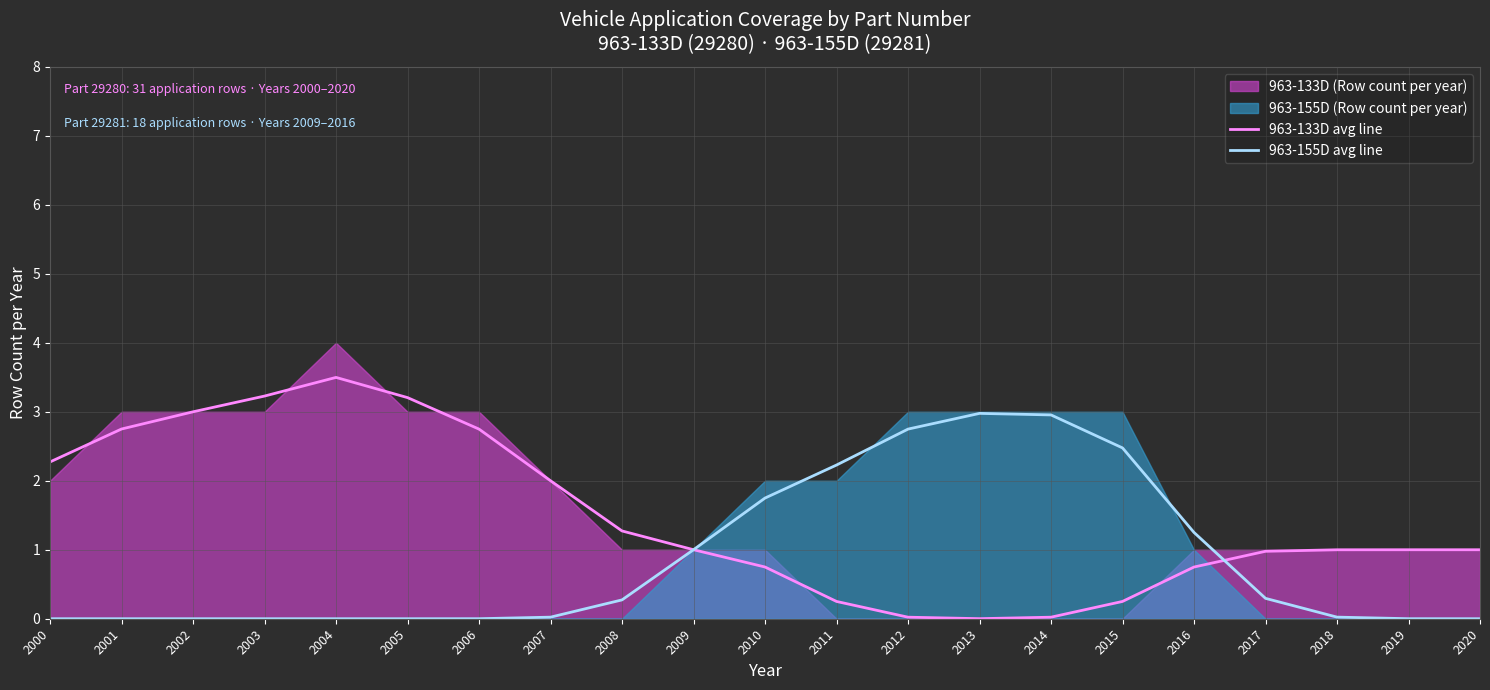

The value of 963-133D avg line at 2001 is 1.7. True or false?

False